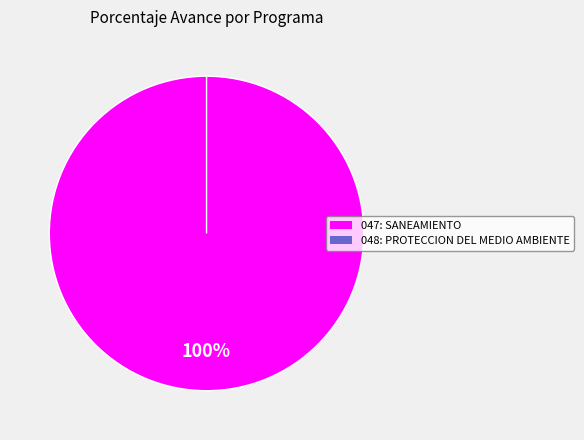

Rank the categories by value from highest to lowest.

047: SANEAMIENTO, 048: PROTECCION DEL MEDIO AMBIENTE